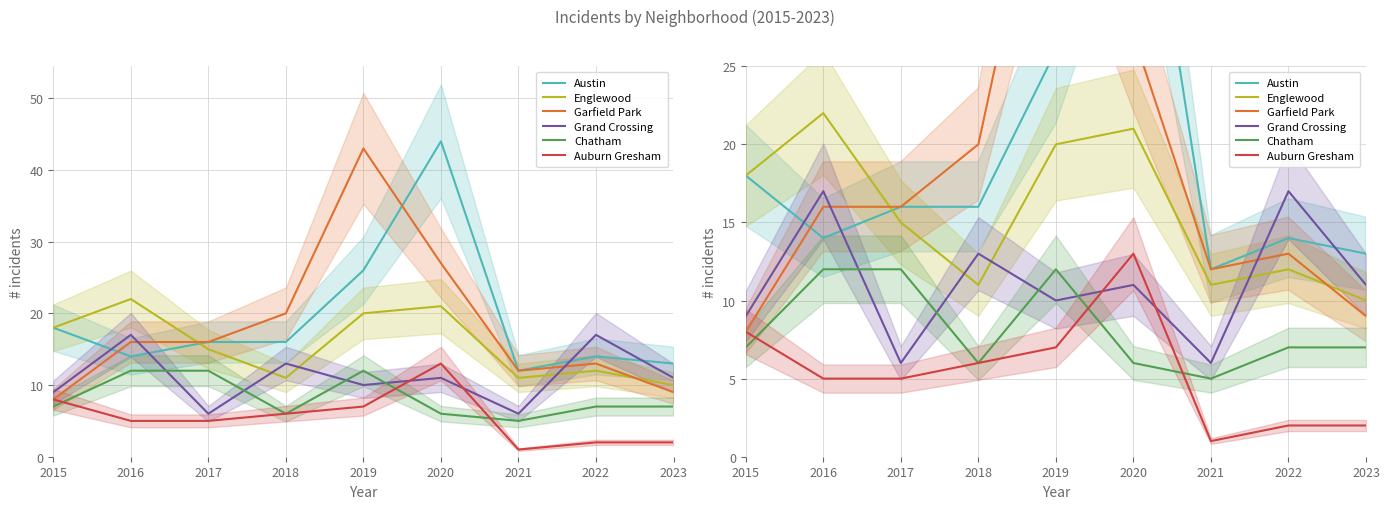

What is the maximum value for Grand Crossing?

17